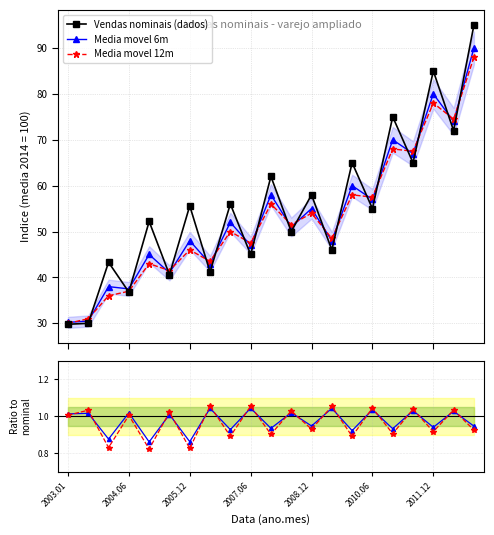

At which category is the sum across all series the highest?

20